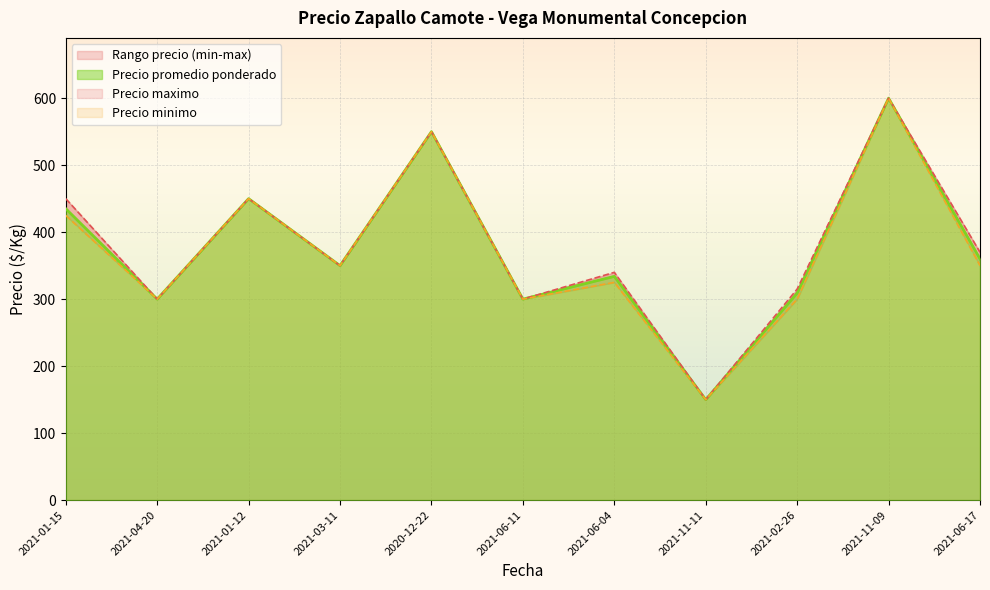

True or false: Precio promedio ponderado and Precio minimo intersect in this chart.

False